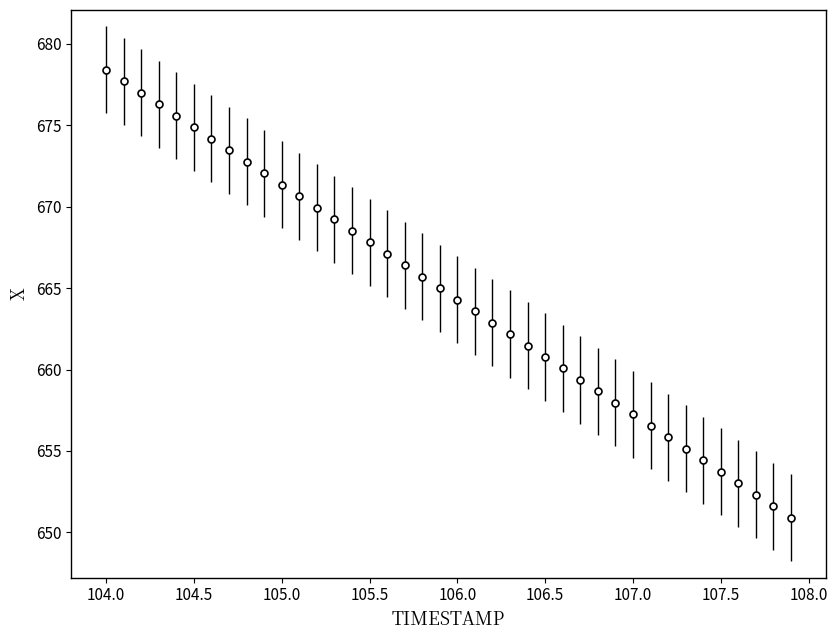

True or false: the data has more than 2 interior local peaks.

False